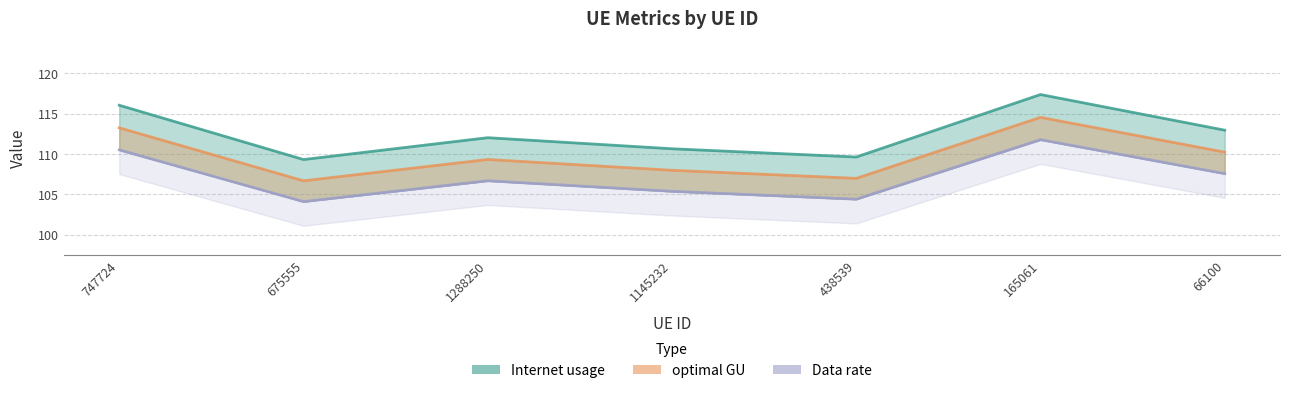

What is the change in value from 747724 to 165061?

+1.3